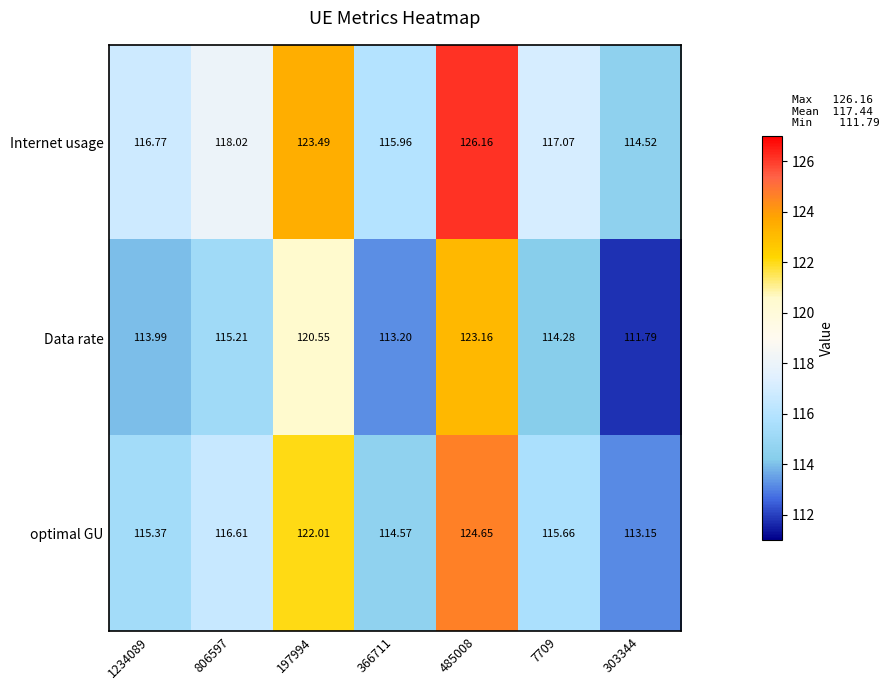

Count the number of categories in the chart.

7